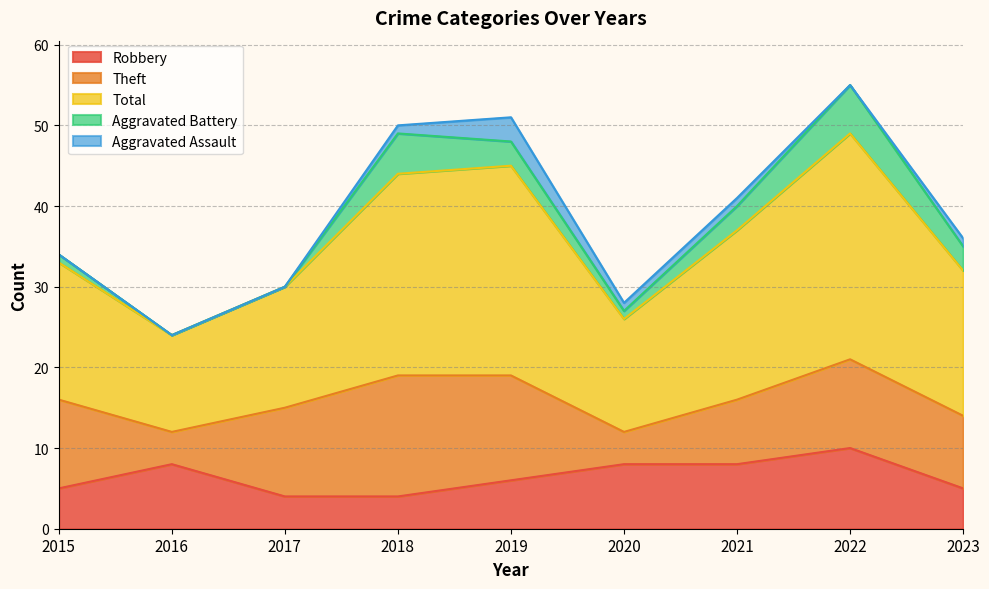

Rank the series at 2015 from lowest to highest value.

Aggravated Assault, Aggravated Battery, Robbery, Theft, Total